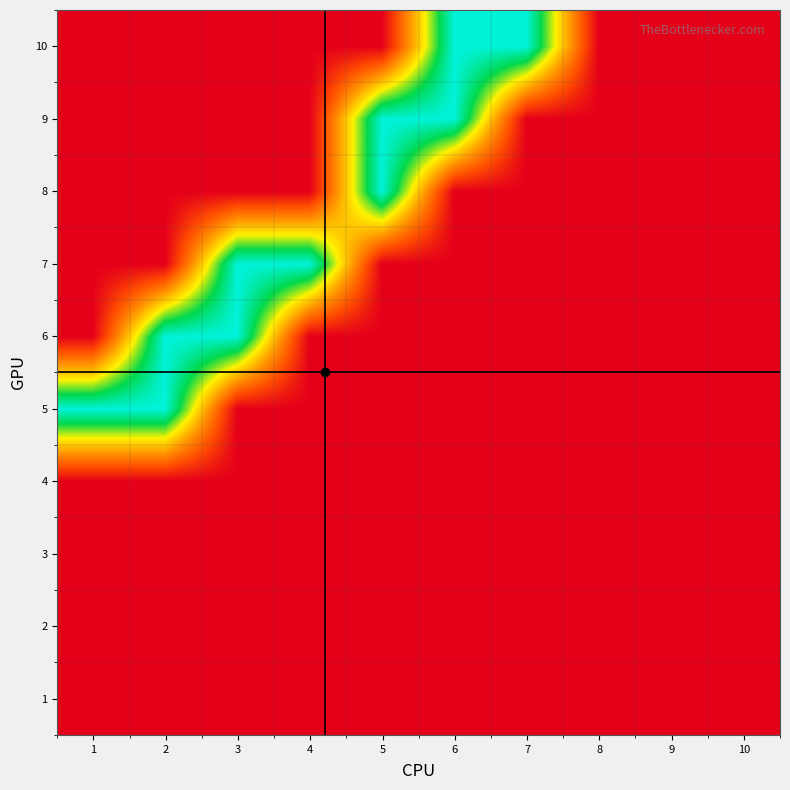

What is the difference between the highest and lowest values at 6?

1